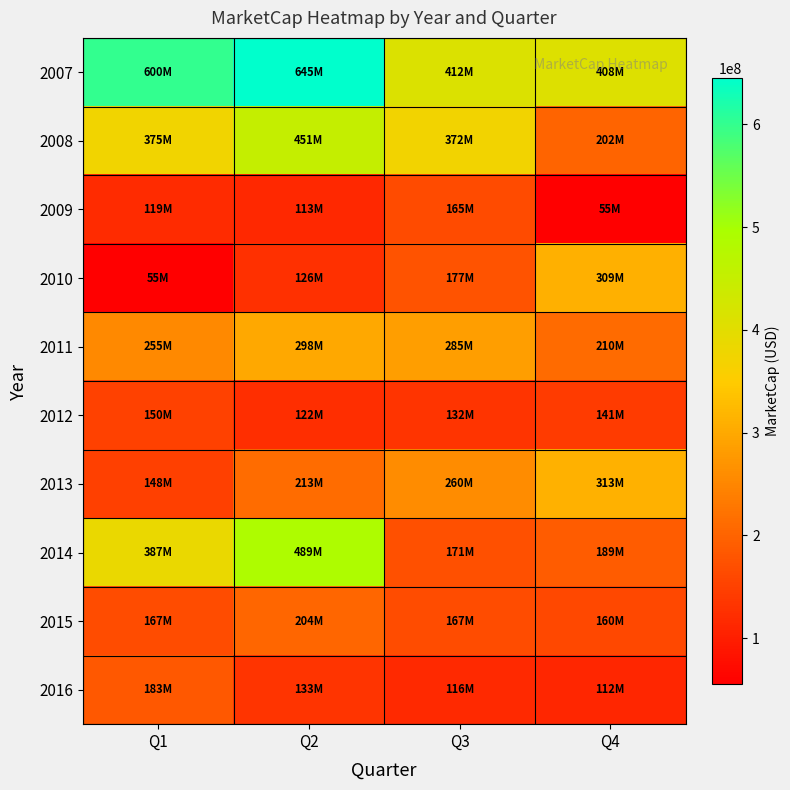

Which series has the largest range (max minus min)?

2014